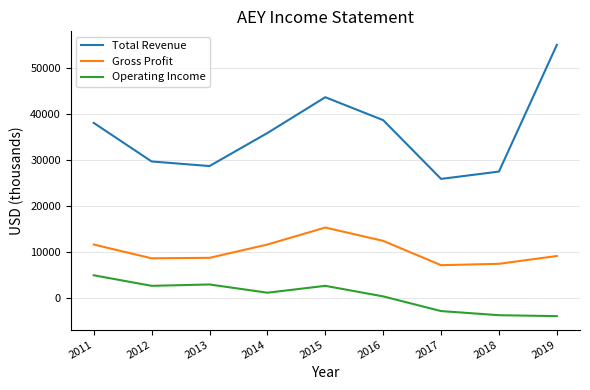

Which series has the largest total across all categories?

Total Revenue